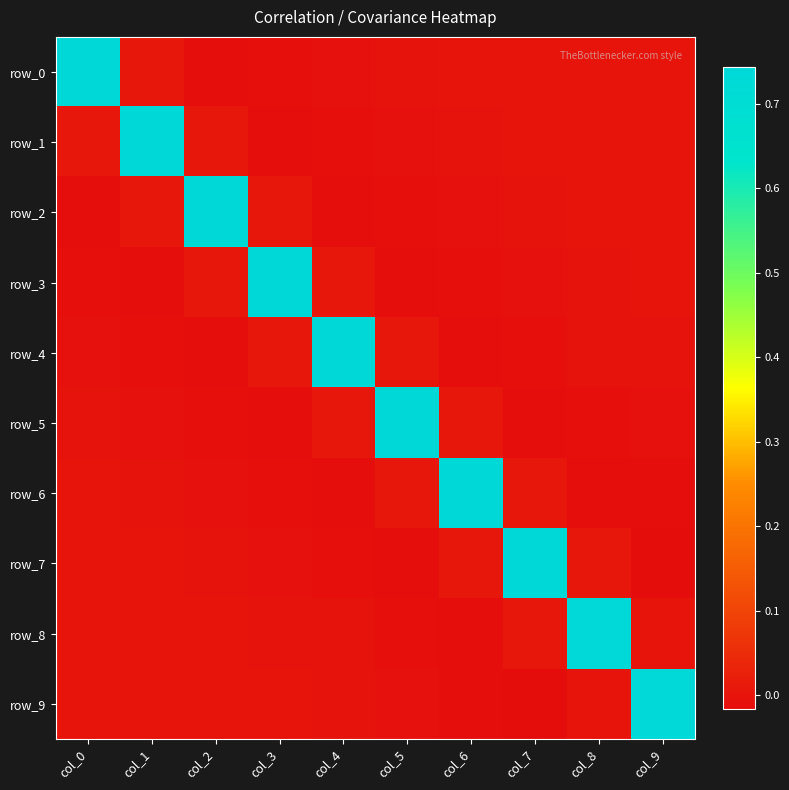

At which category is the sum across all series the highest?

col_1